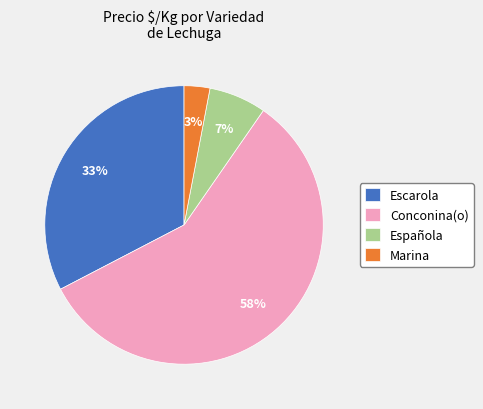

Count the number of slices in the pie.

4